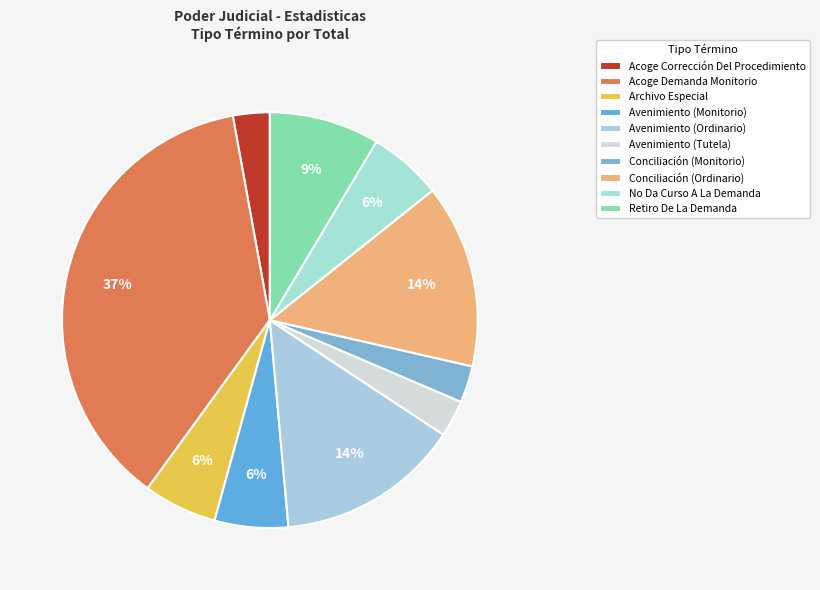

The Conciliación (Ordinario) slice represents 27% of the pie. True or false?

False